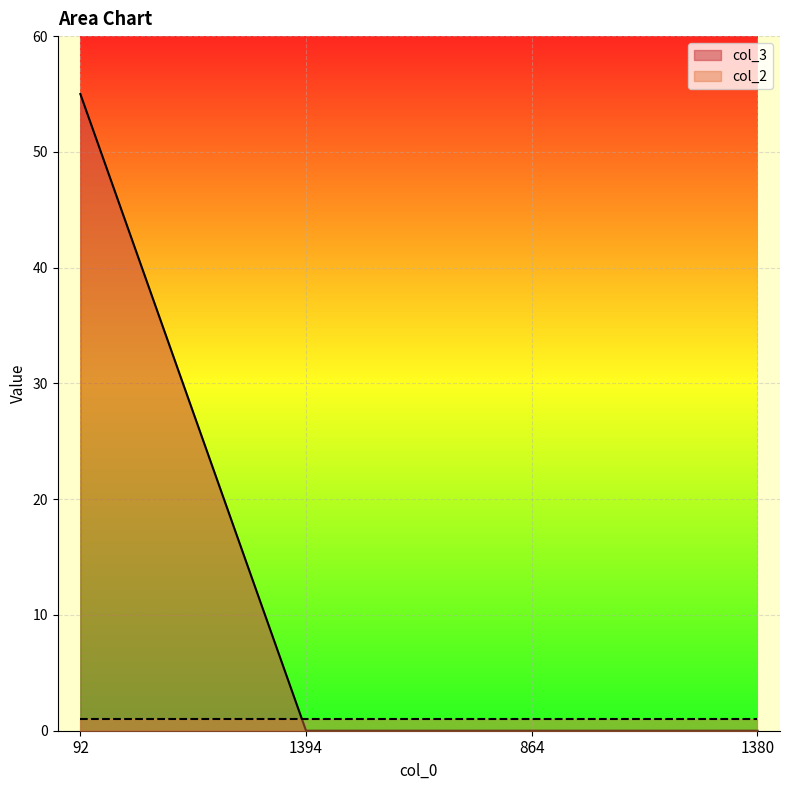

List the labels in order of value, smallest first.

1394, 864, 1380, 92